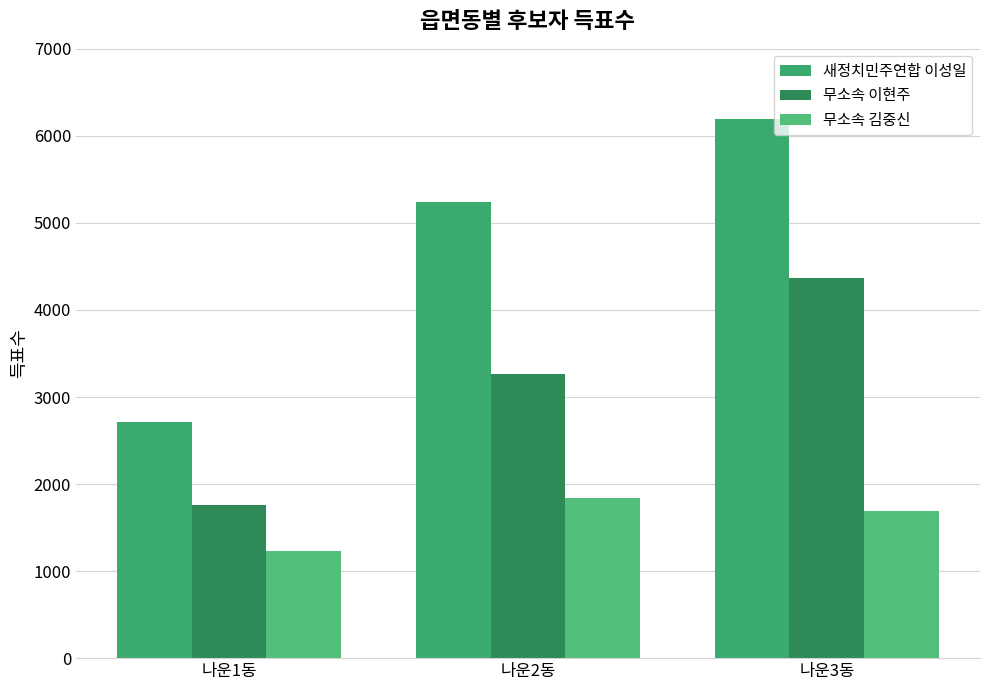

How many series are shown in this chart?

3